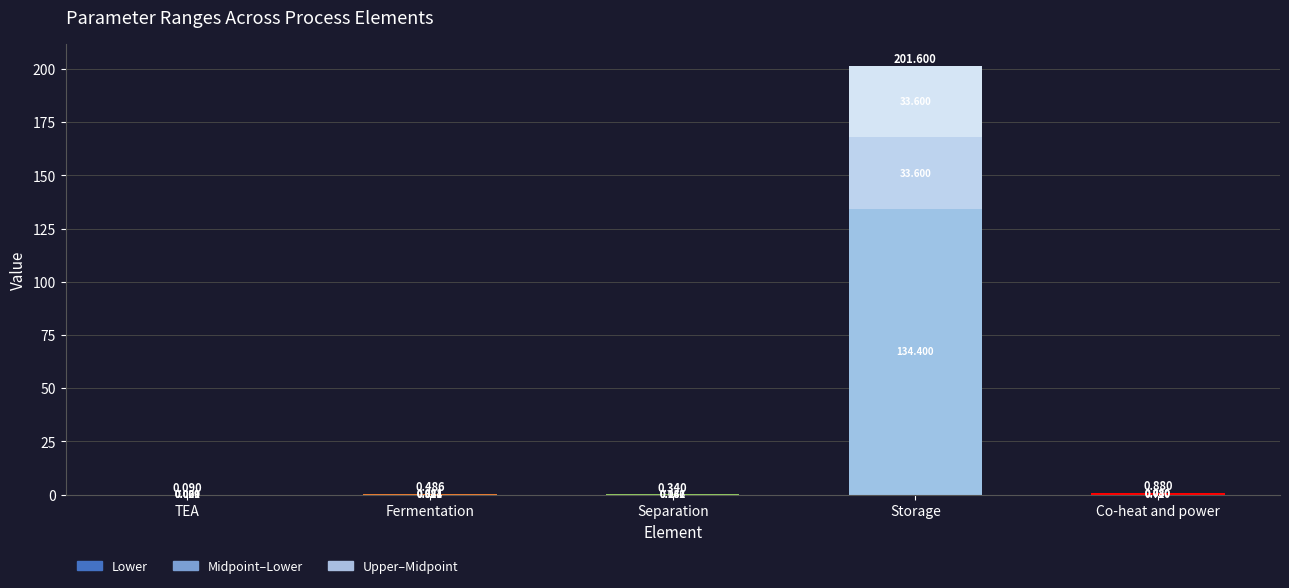

At which category is the sum across all series the highest?

Storage